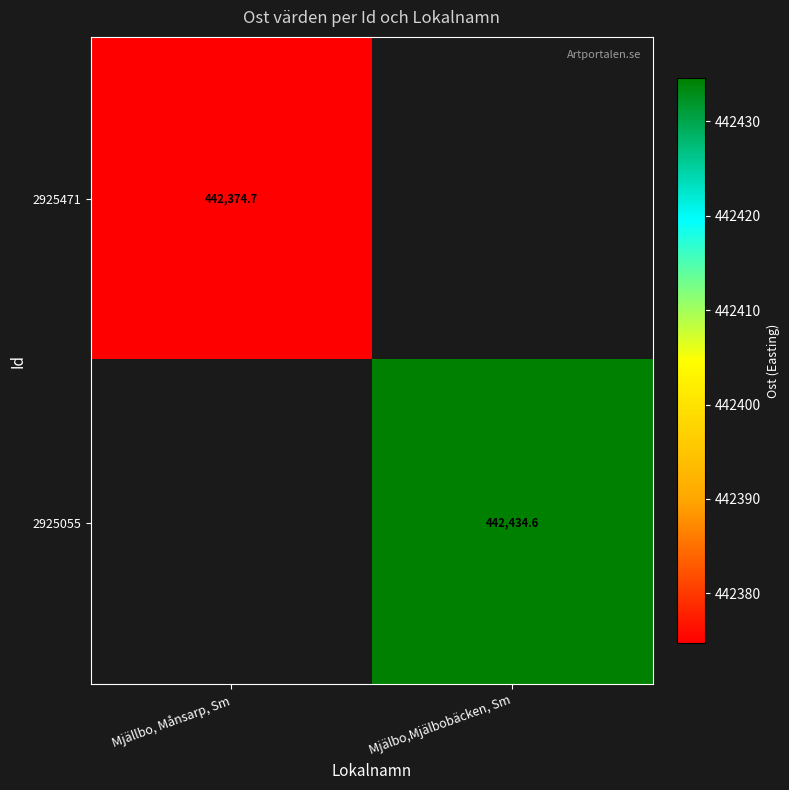

Which label corresponds to the smallest value in the chart?

Mjällbo, Månsarp, Sm